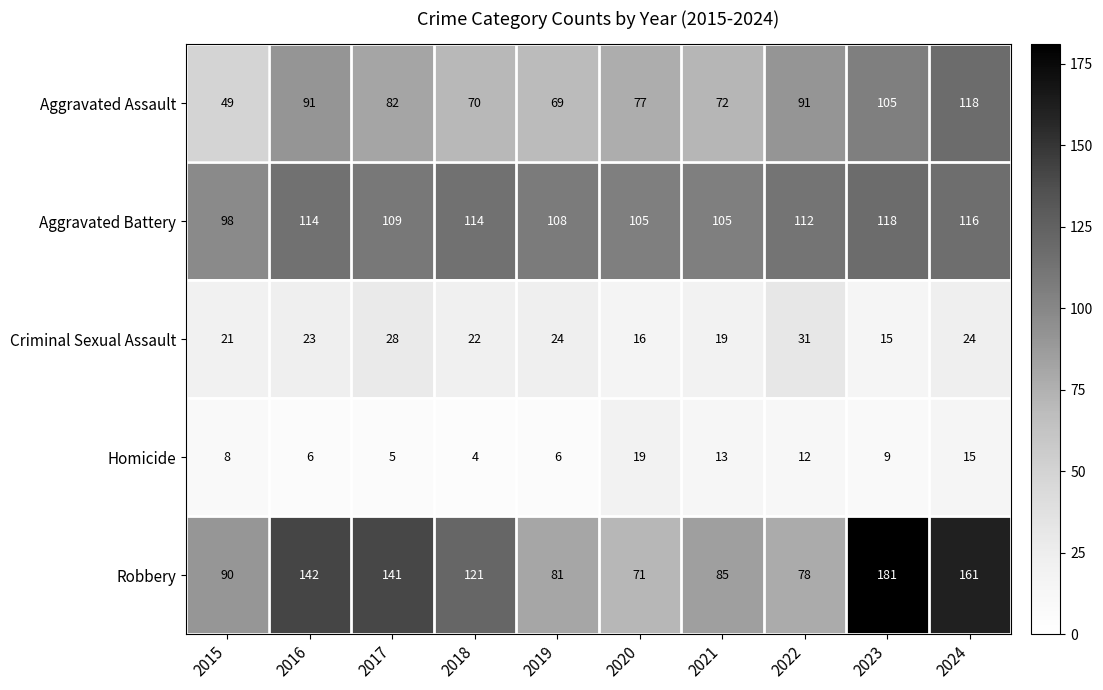

What is the sum of the Aggravated Battery values at 2017 and 2022?

221